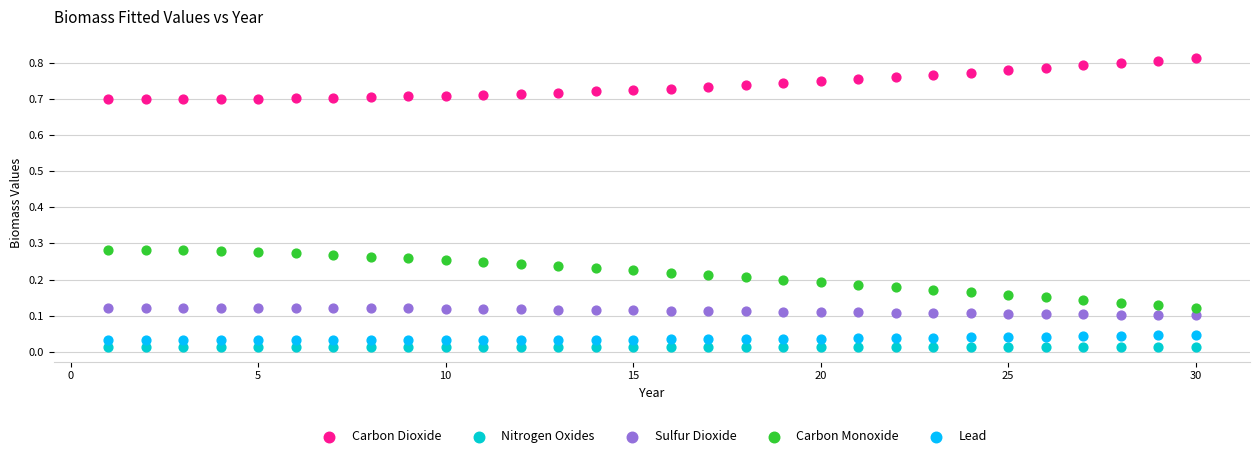

What is the X range (max minus min) for the scatter plot?

29.0